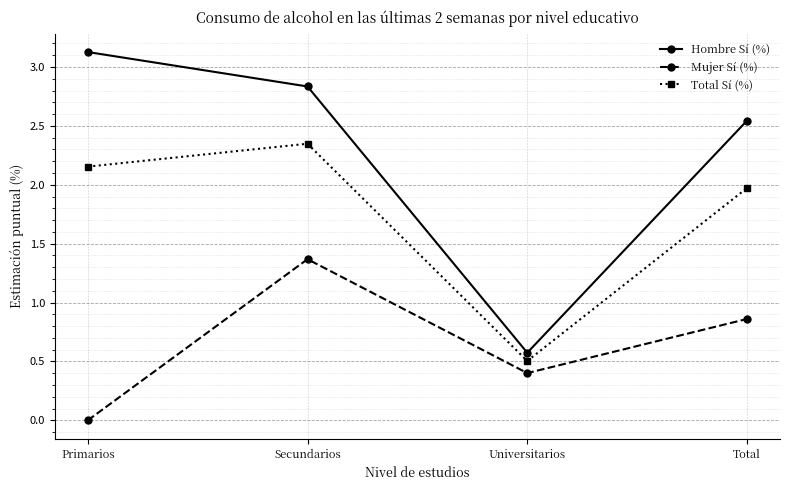

Rank the series by their maximum value, from lowest to highest.

Mujer Sí (%), Total Sí (%), Hombre Sí (%)